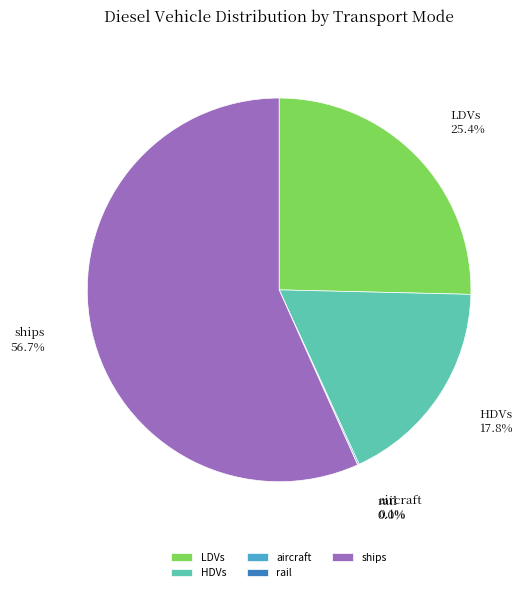

What percentage is the ships slice, to the nearest percent?

57%